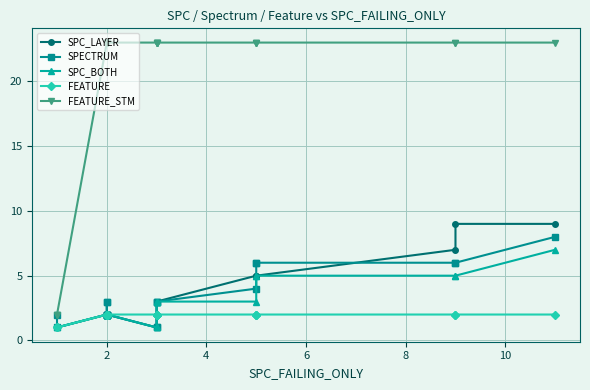

How many distinct data groups are displayed?

5